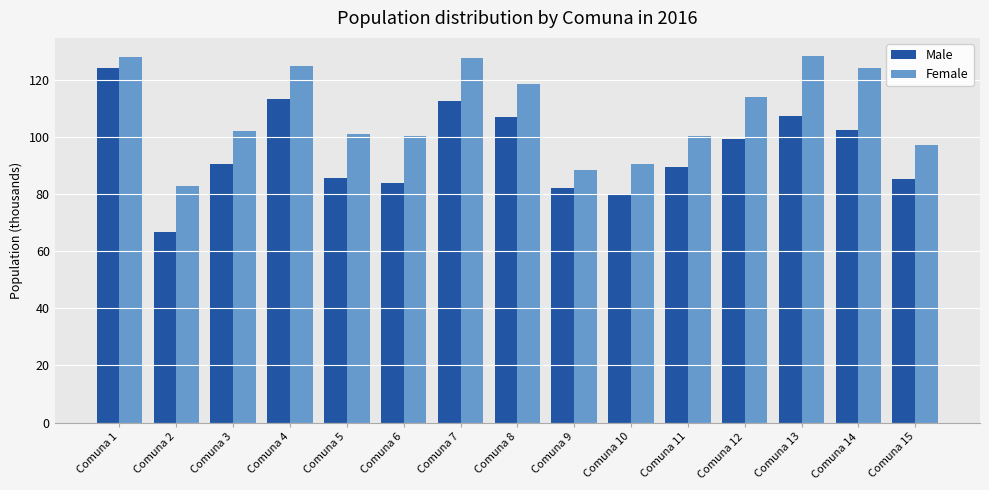

Which series has the largest total across all categories?

Female